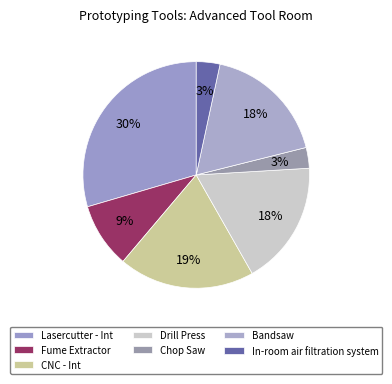

What is the total percentage of Chop Saw and Lasercutter - Int?

32.5%